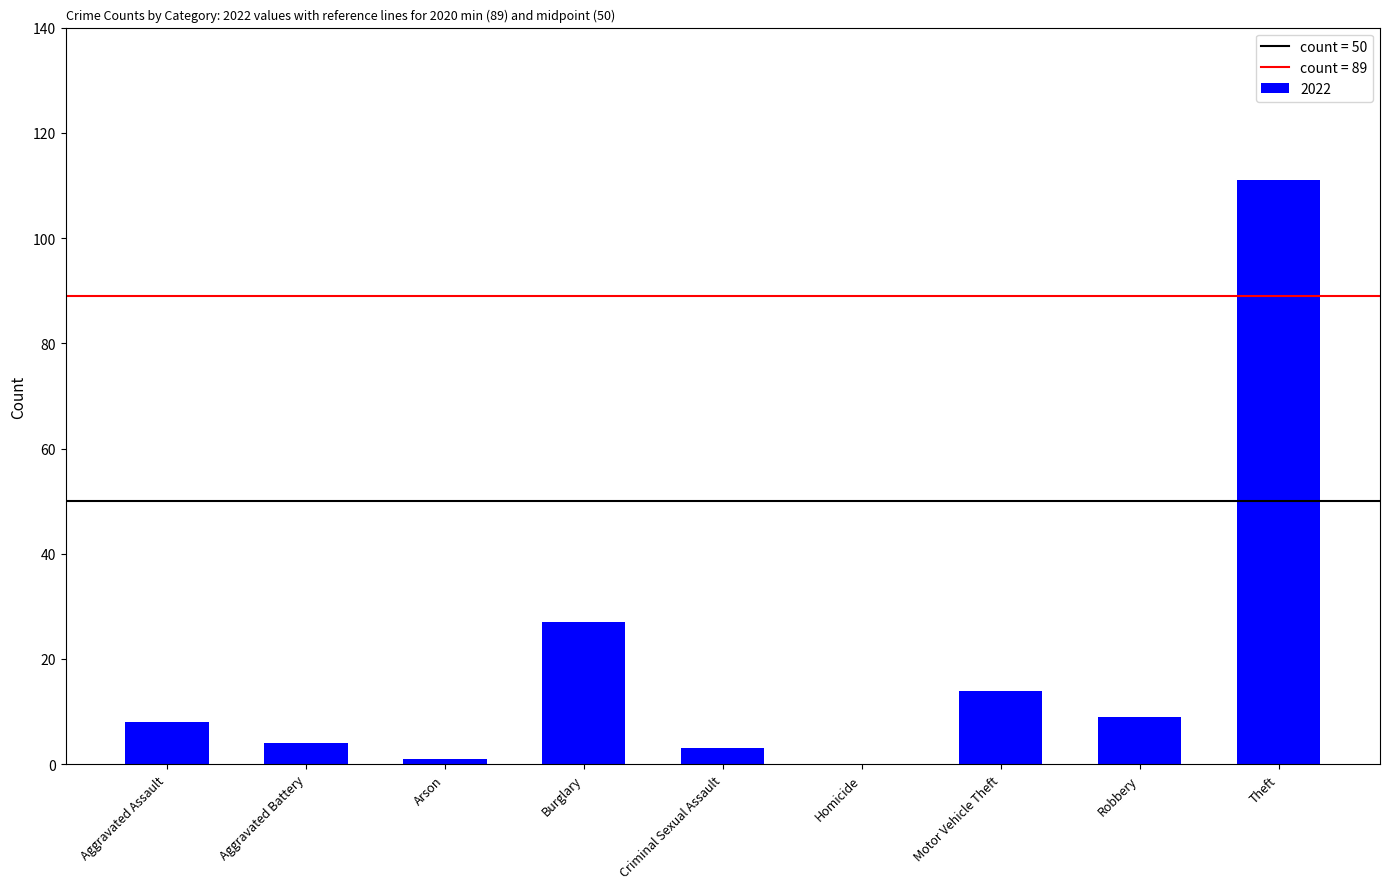

What is the ratio of the value at Motor Vehicle Theft to the value at Criminal Sexual Assault?

4.7